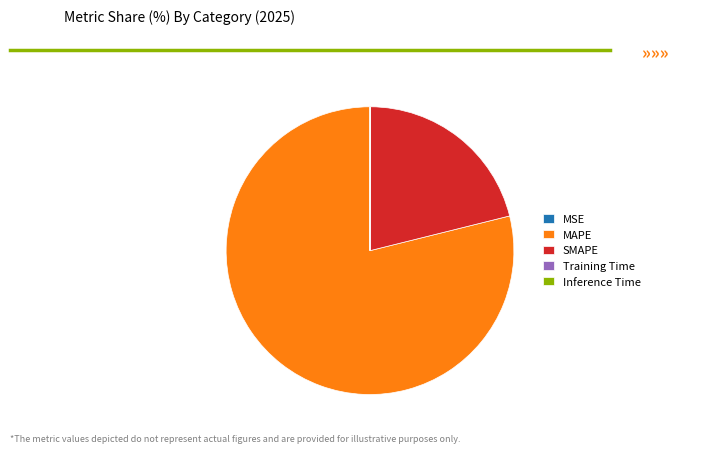

Approximately how many times larger is the value at MAPE compared to SMAPE?

3.7